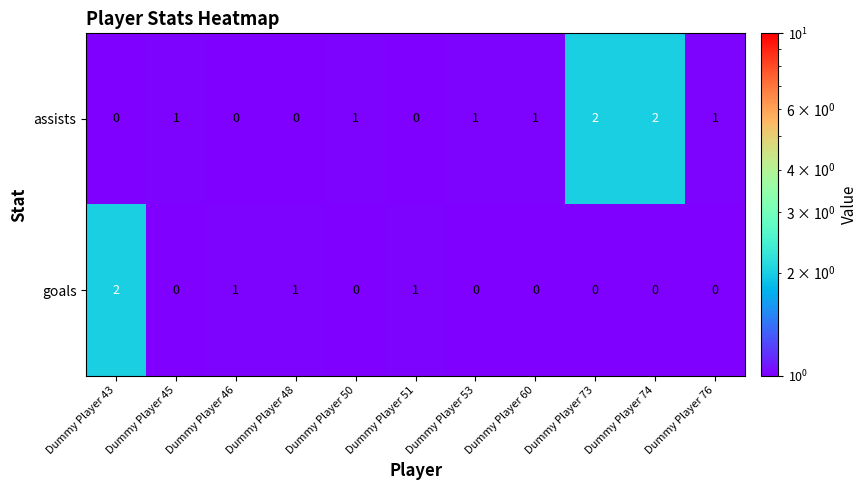

What is the spread (max minus min) of values at Dummy Player 73?

2